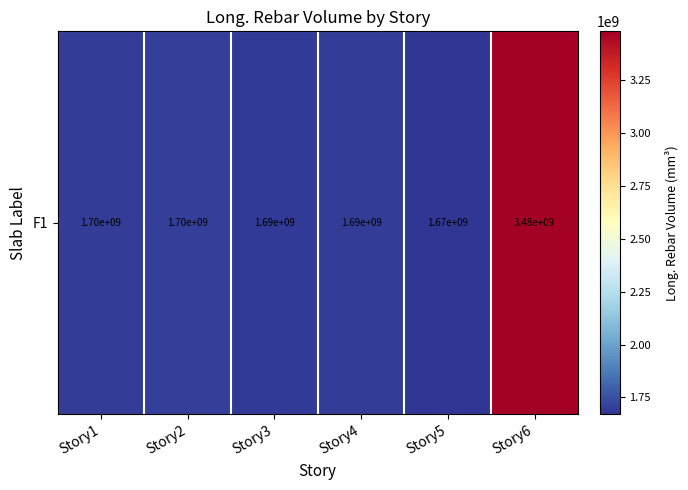

Reading left to right, list all the values displayed in this chart.

Story1=1697840129.0	Story2=1701977806.5	Story3=1687180645.2	Story4=1691915225.8	Story5=1669820516.1	Story6=3479850580.7